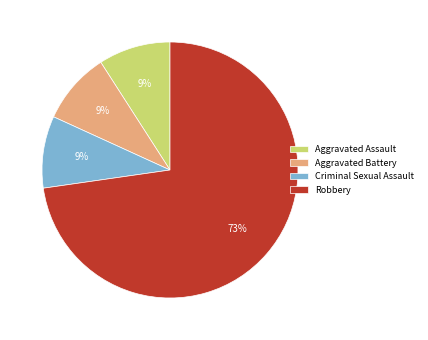

What percentage is the Robbery slice, to the nearest percent?

73%